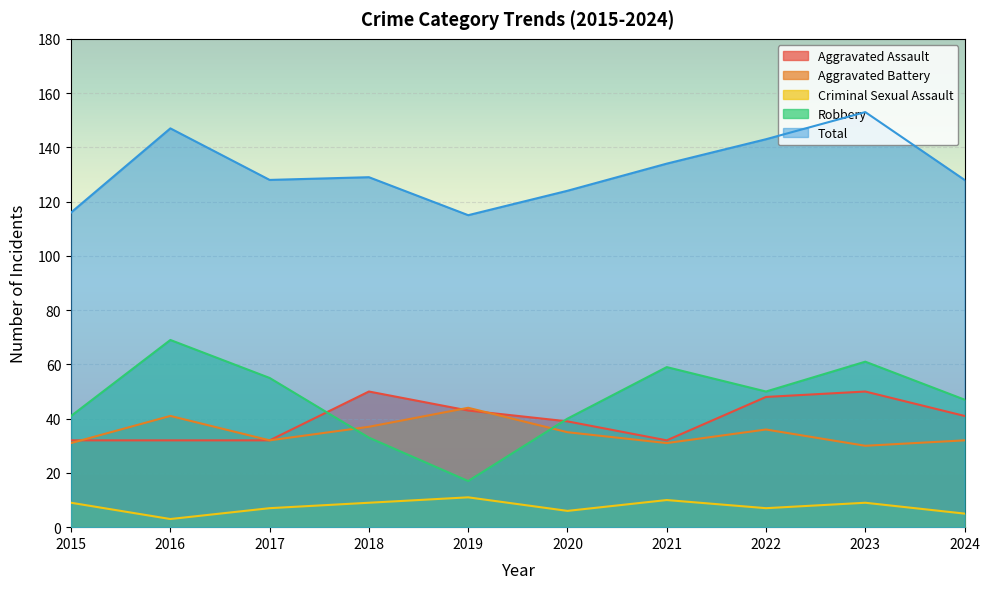

What is the smallest value displayed?

3